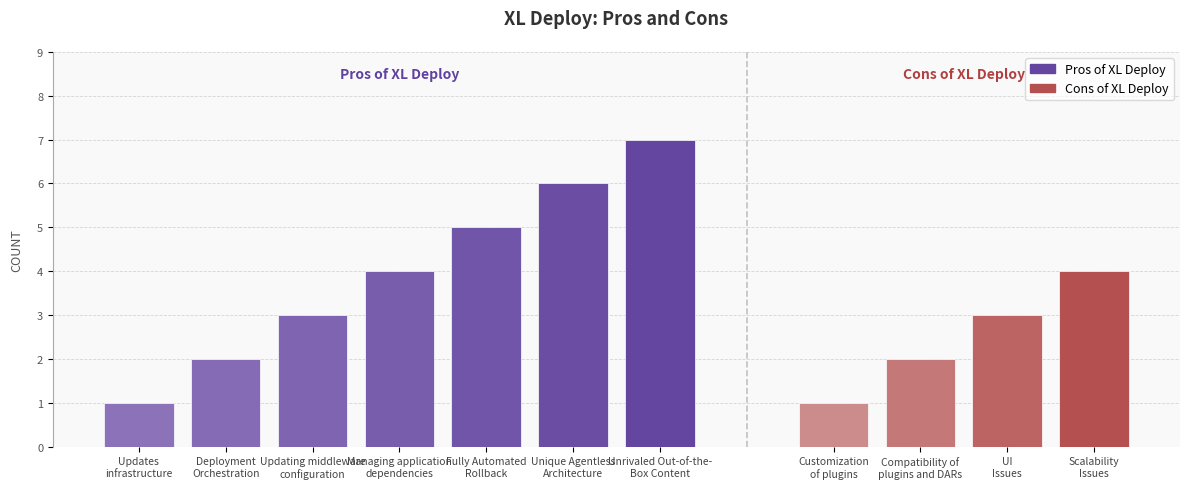

Are the bars horizontal?

No